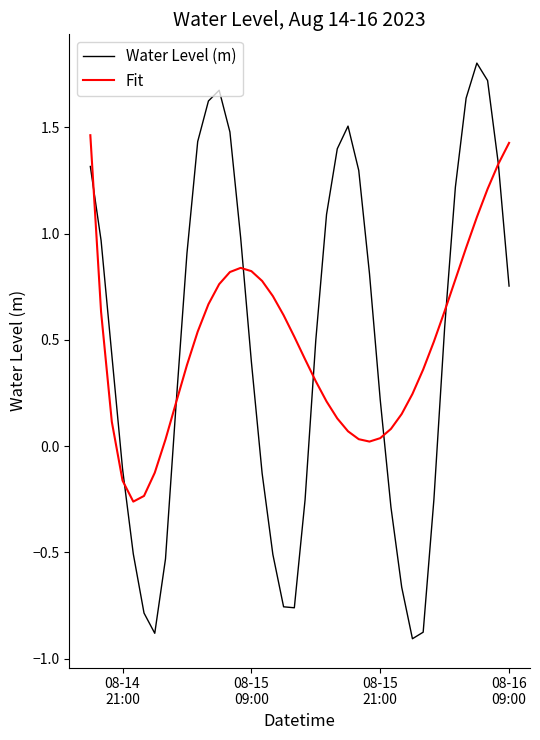

In Fit, how many points are lower than both neighbors (excluding endpoints)?

2